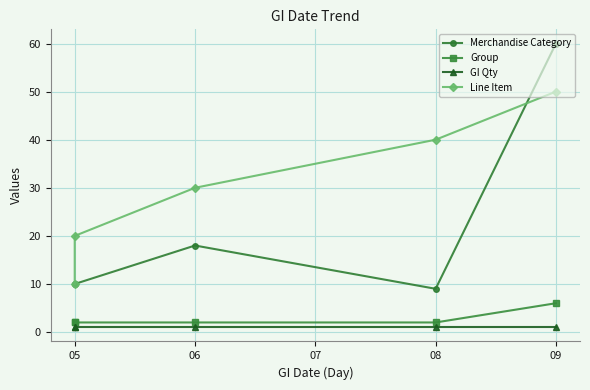

Which series has the widest spread of values?

Merchandise Category